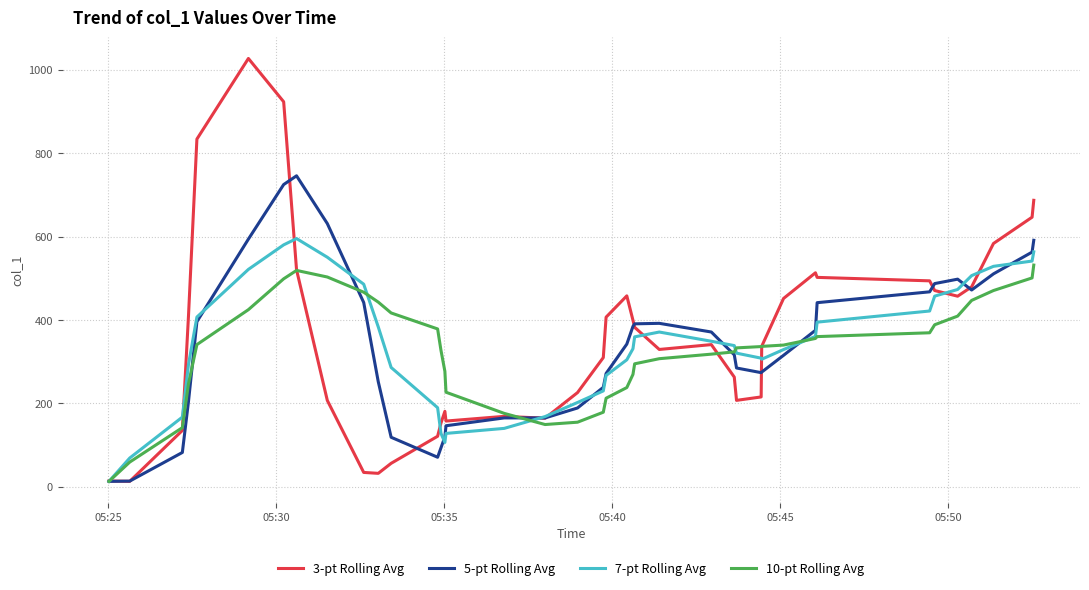

What is the maximum value shown in the chart?

1027.4